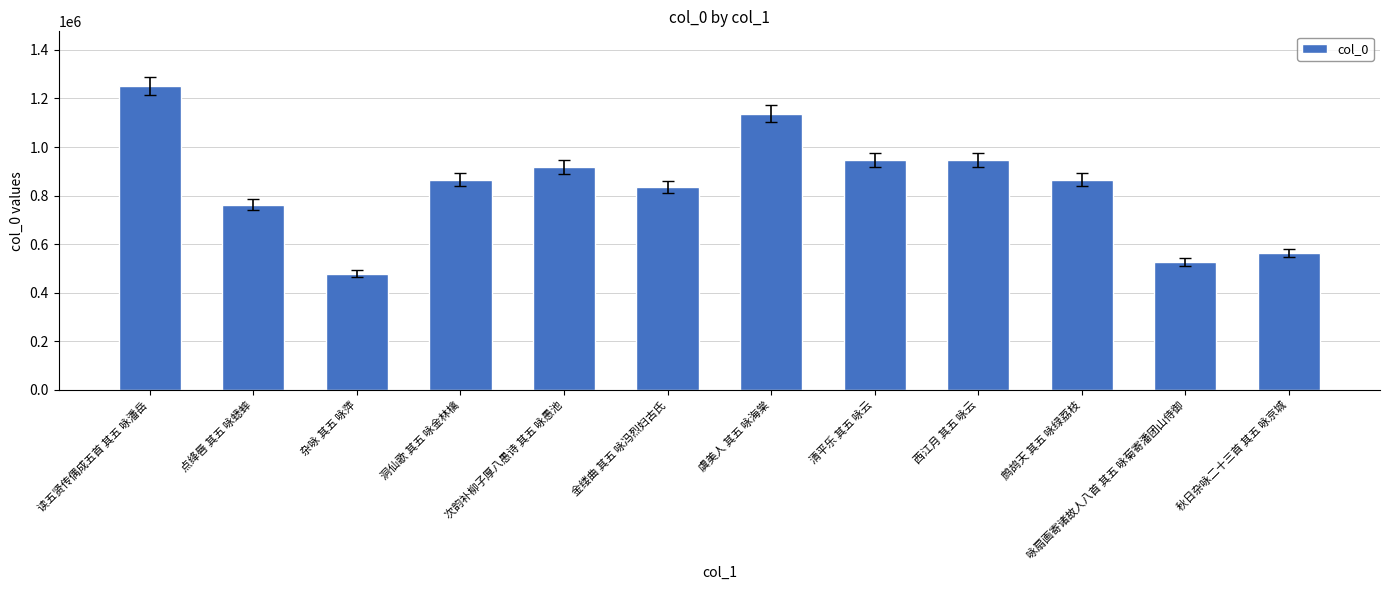

The value at 杂咏 其五 咏萍 is 477457. True or false?

True